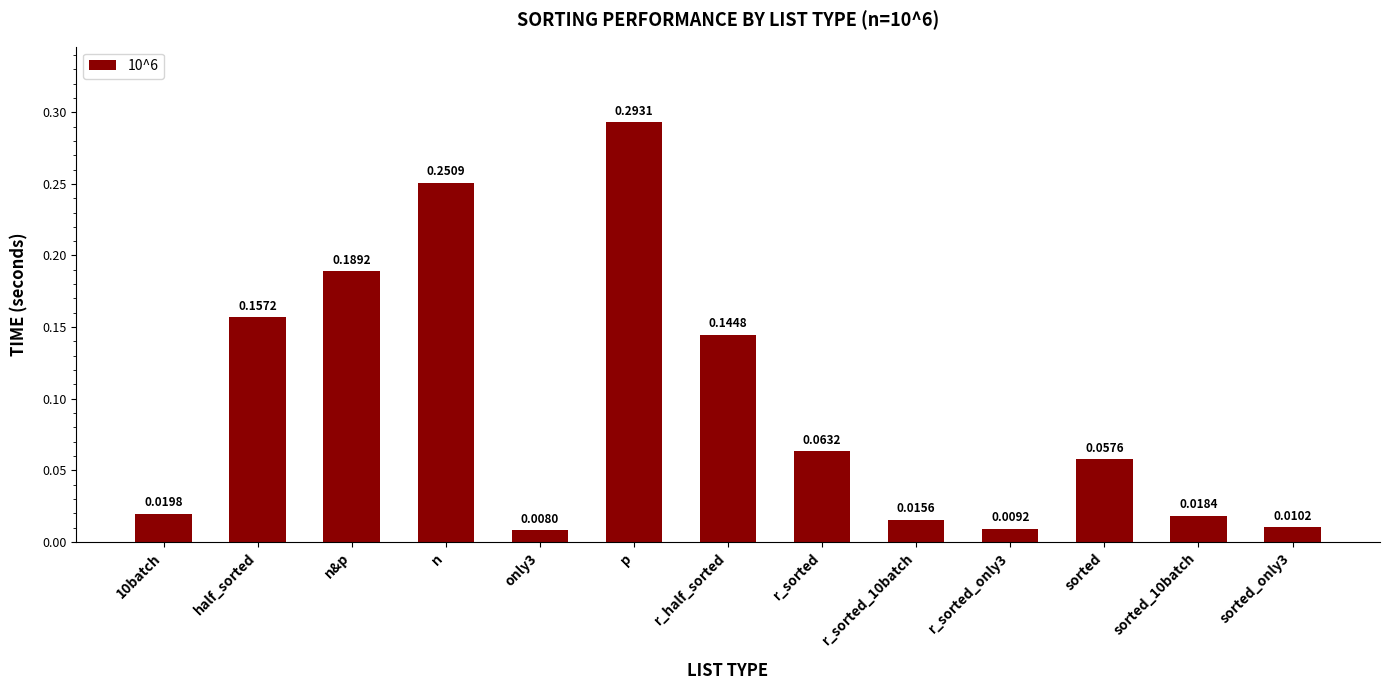

What is the label of the 7th bar from the right?

r_half_sorted